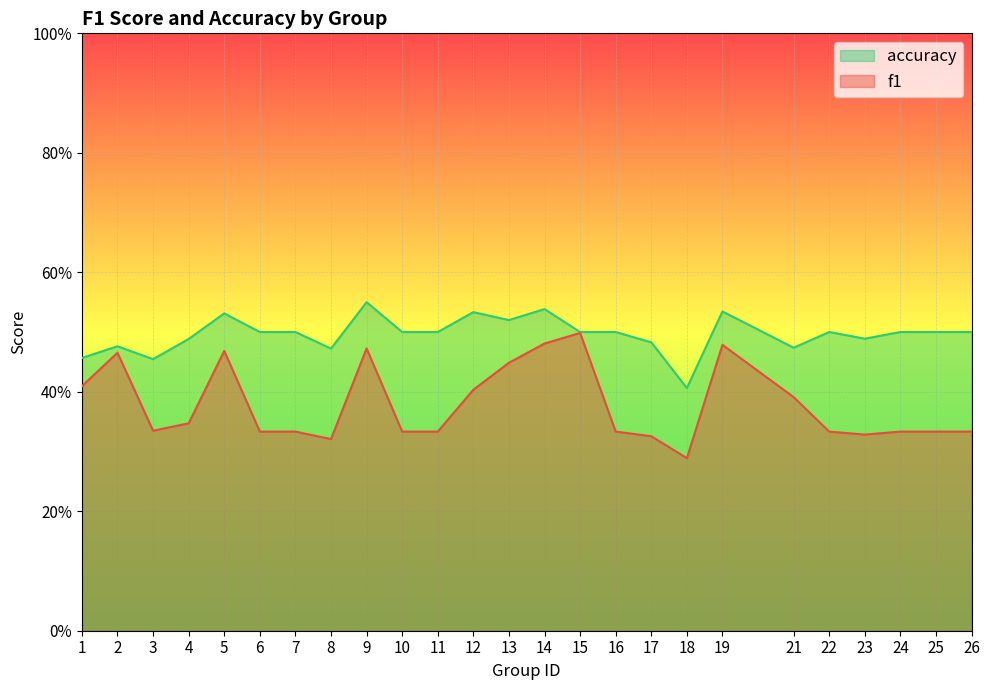

At how many categories does at least one series exceed 0?

25